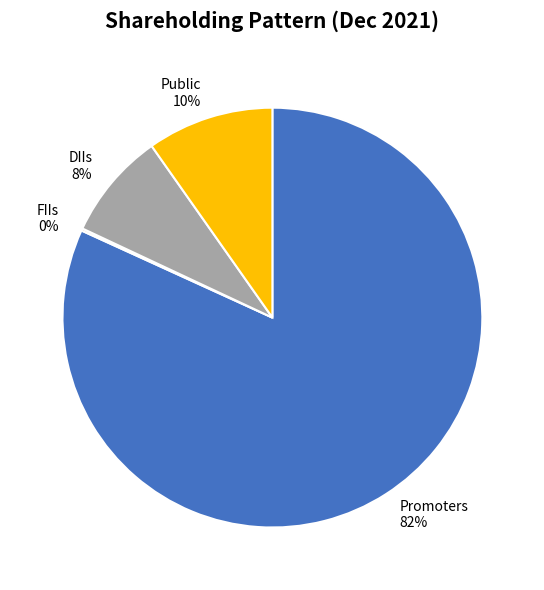

The Promoters slice represents 74% of the pie. True or false?

False